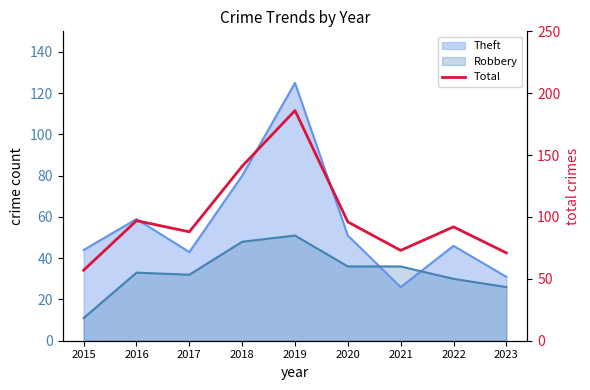

Which has a higher value, 2018 or 2023?

2018